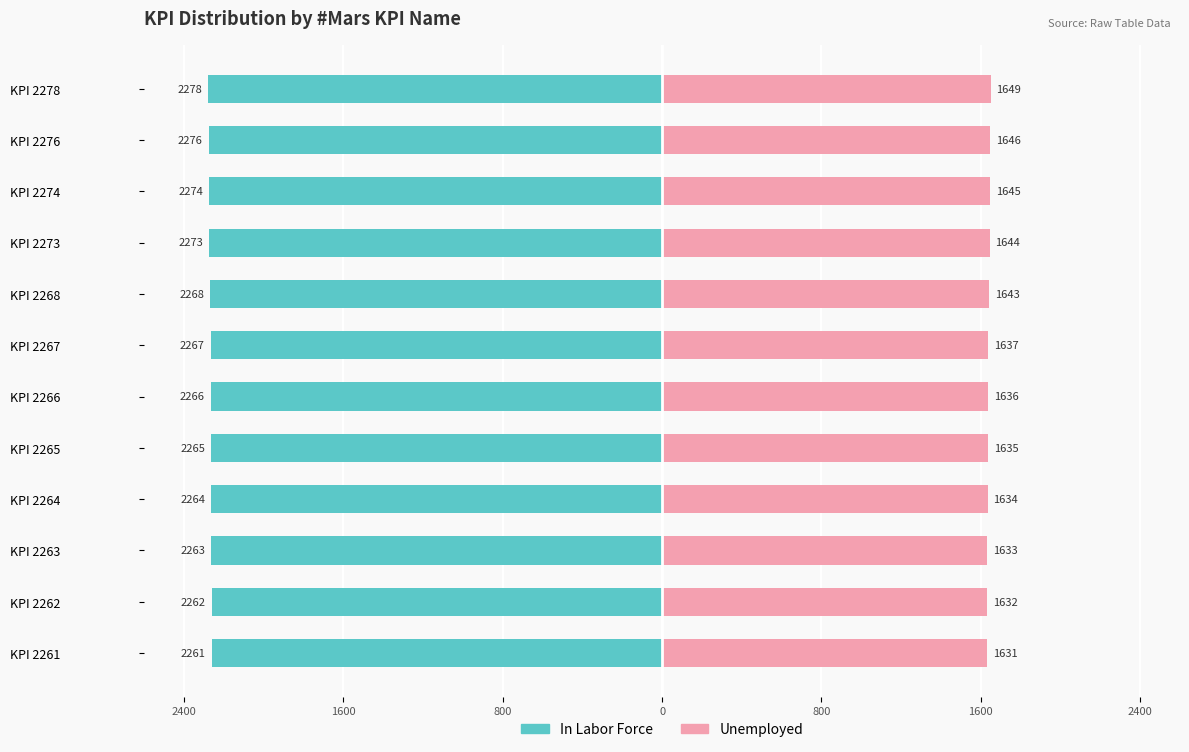

How many data points in In Labor Force are less than -2266?

6